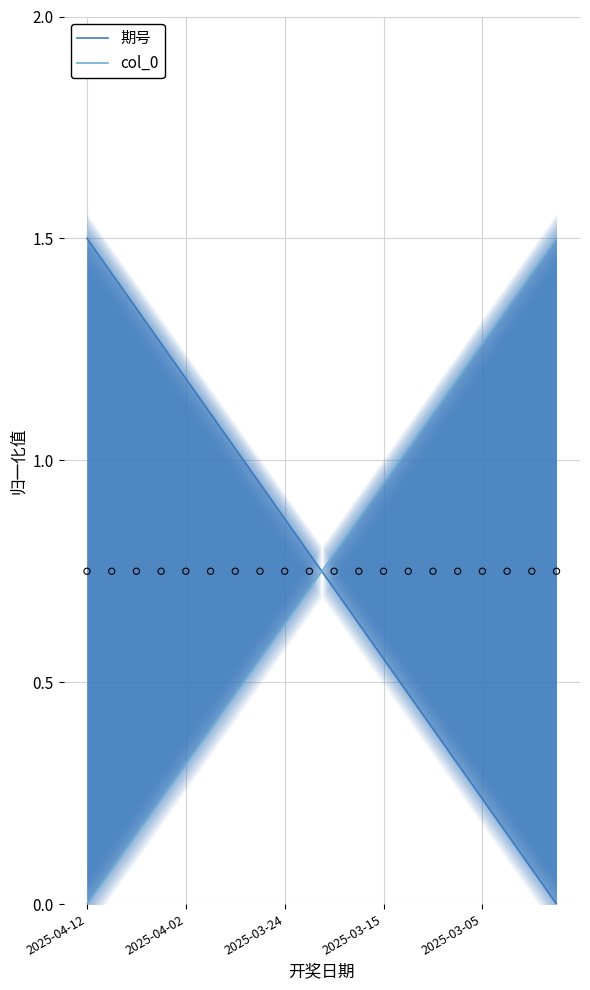

Which series contains the lowest Y value?

期号